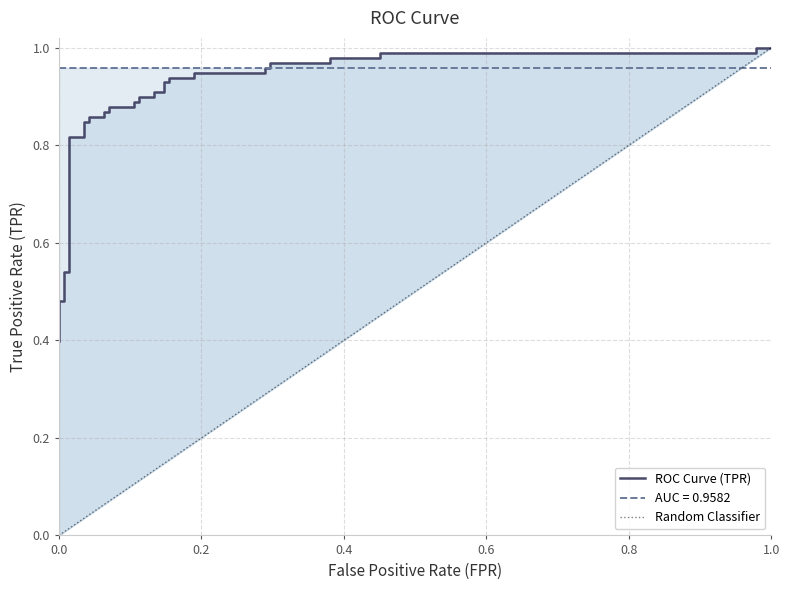

At which label is the value closest to 0?

fpr